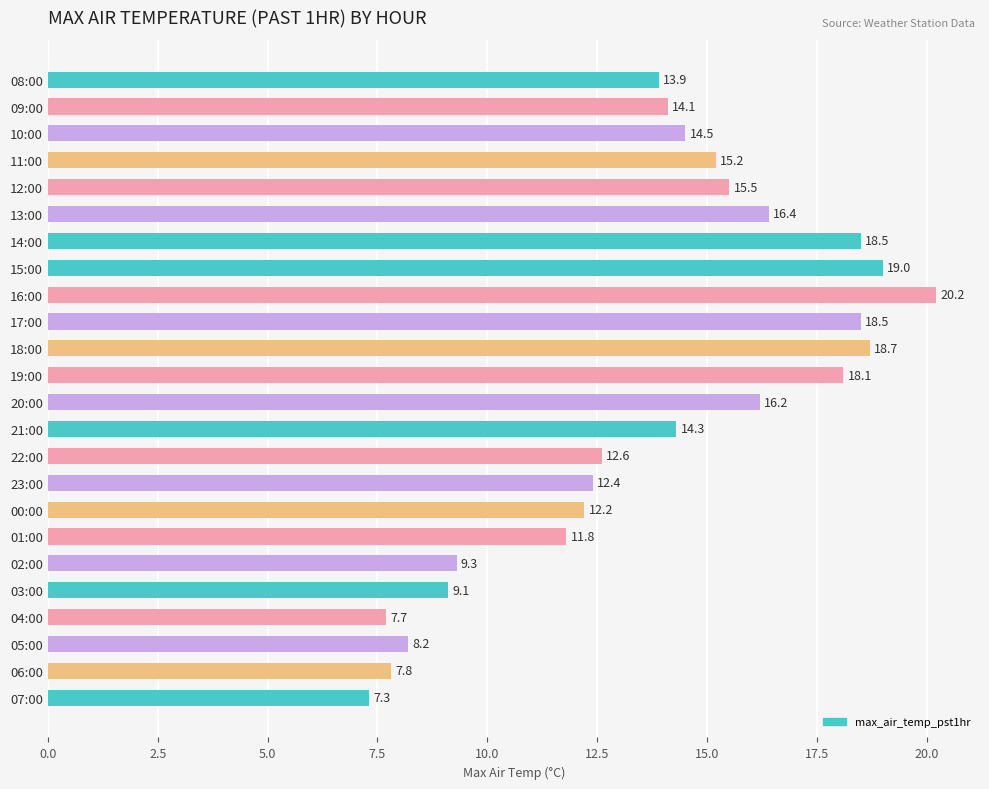

What is the maximum value shown in the chart?

20.2